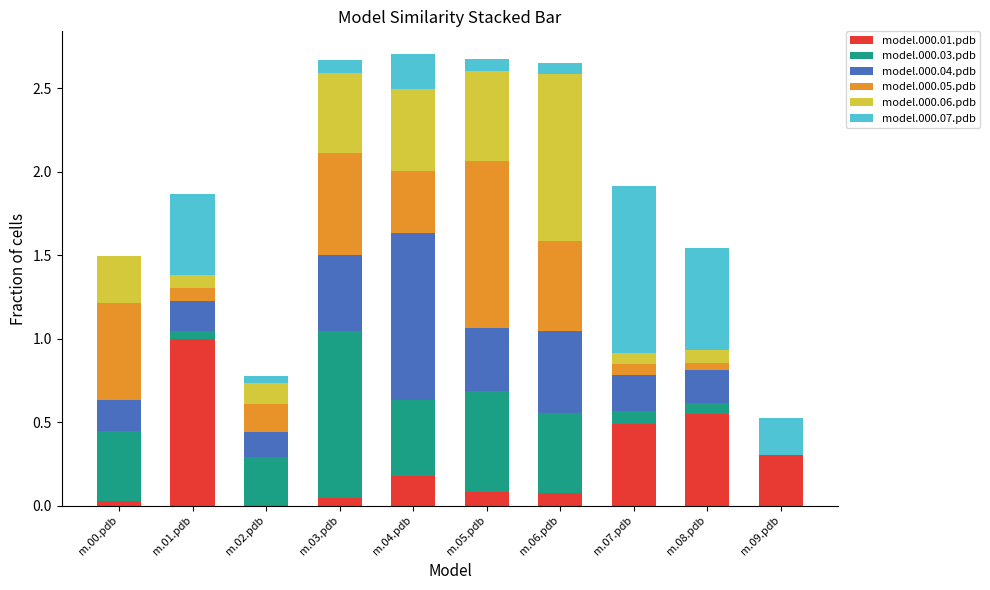

Is it true that model.000.01.pdb equals 0.3 at m.09.pdb?

True